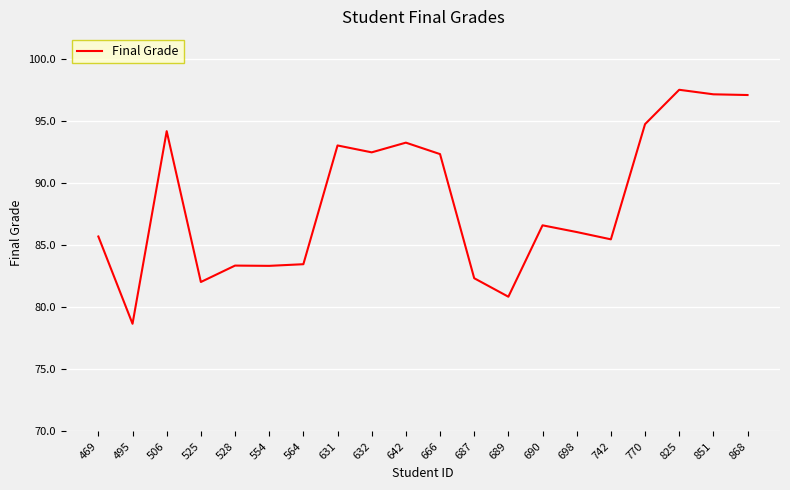

What is the sum of the values at 689 and 554?

164.2